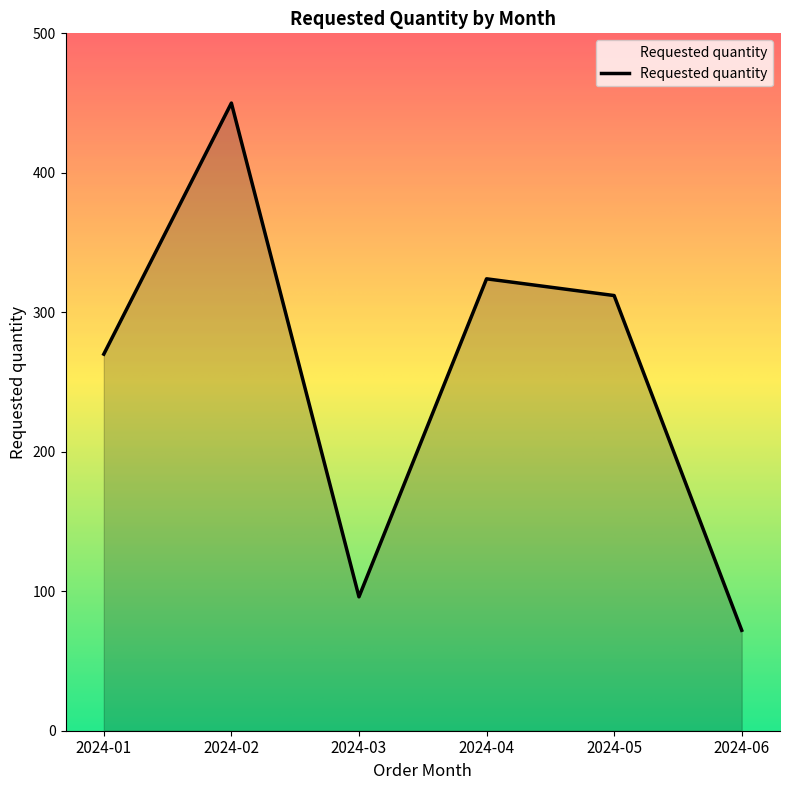

What is the maximum value shown in the chart?

450